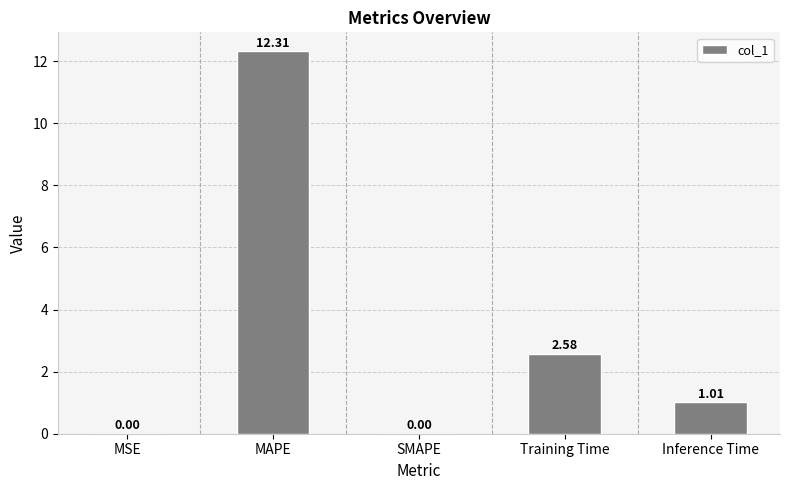

At which label is the value closest to 6?

Training Time